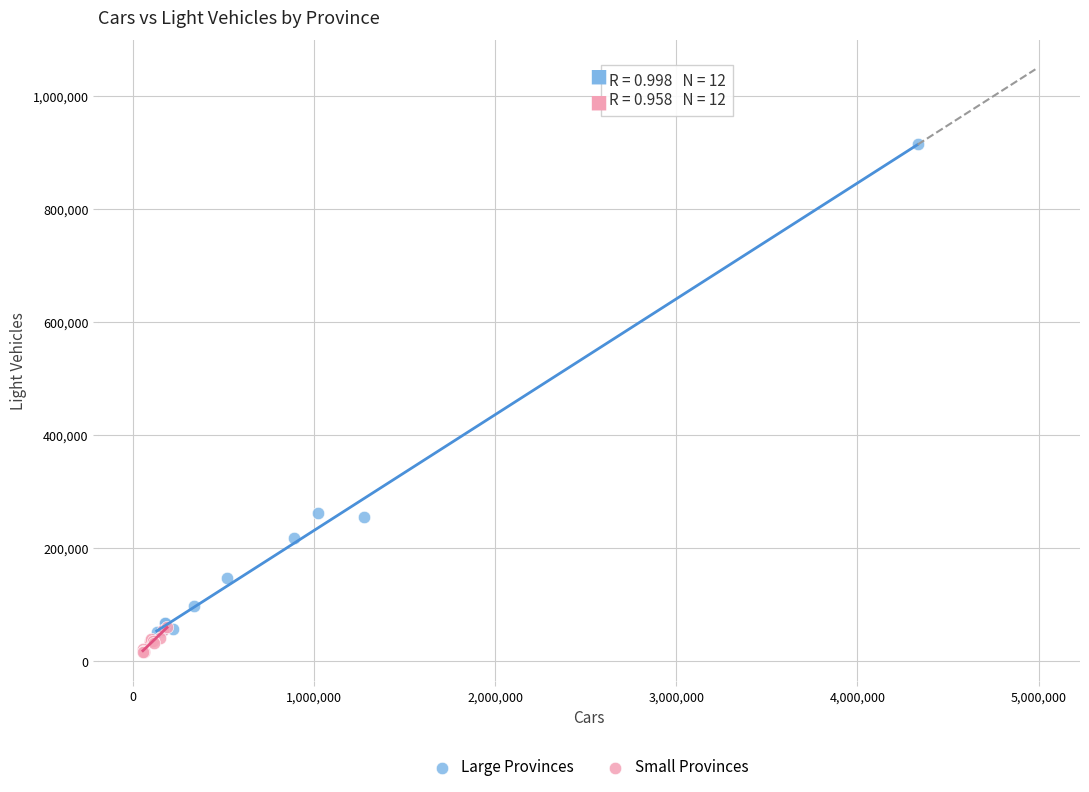

Which series has the widest spread of Y values?

Large Provinces